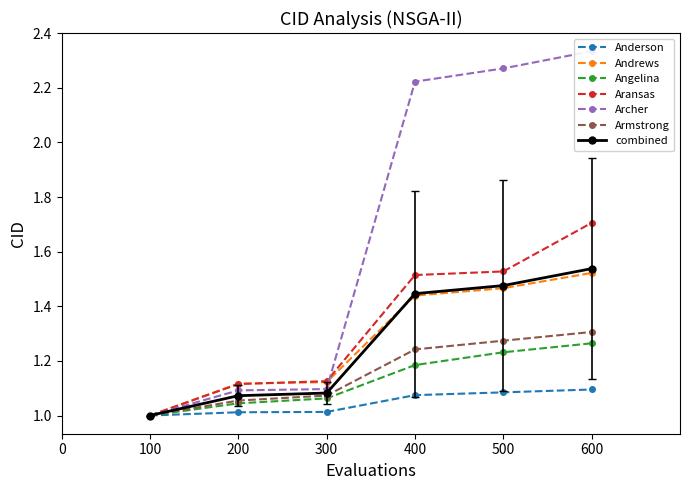

Is the value of Andrews at 500 greater than the value of Anderson at 300?

Yes